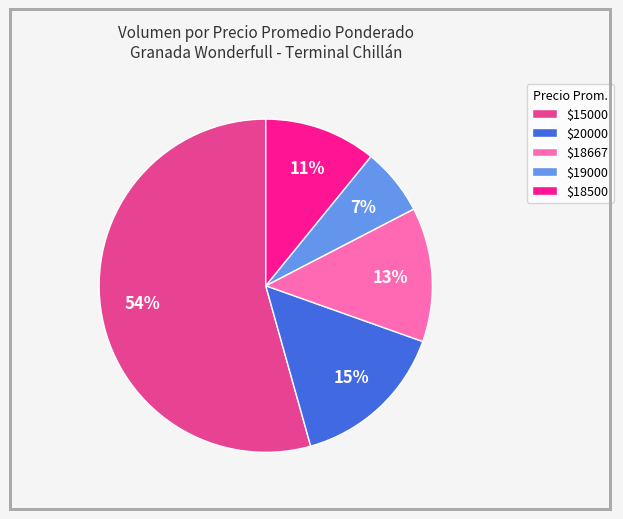

Is there a majority slice in this chart?

Yes